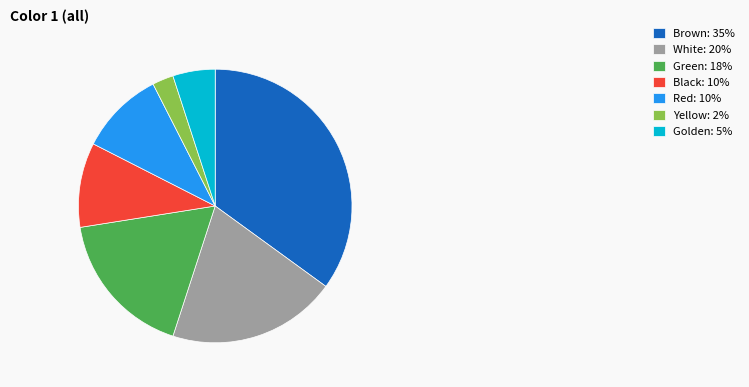

Between Golden: 5% and Green: 18%, which is larger?

Green: 18%